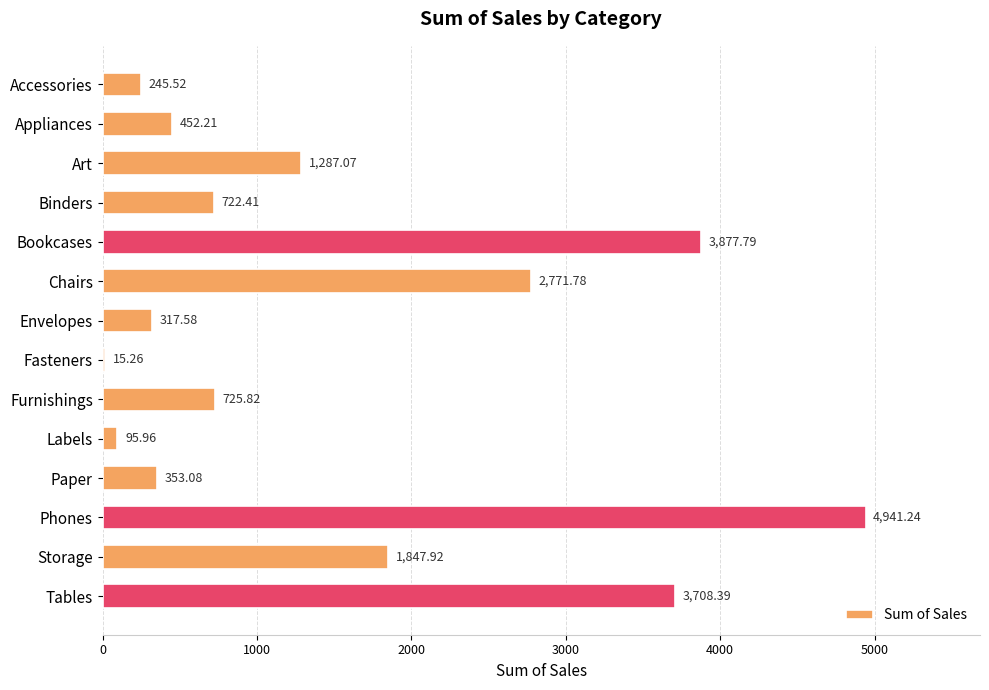

What is the average value?

1525.9